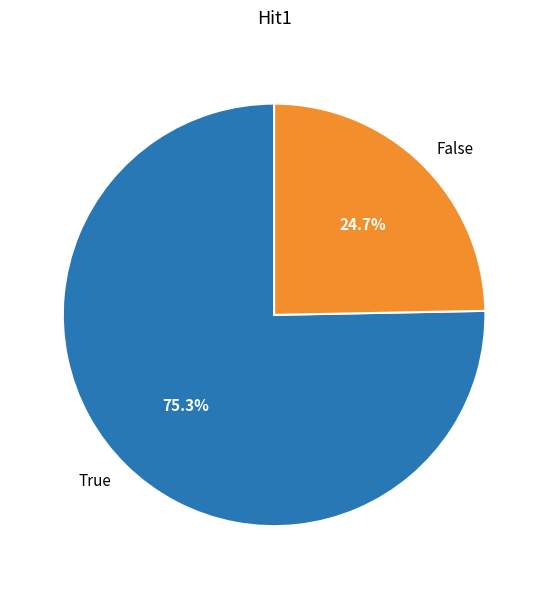

What portion of the pie excludes True?

24.7%